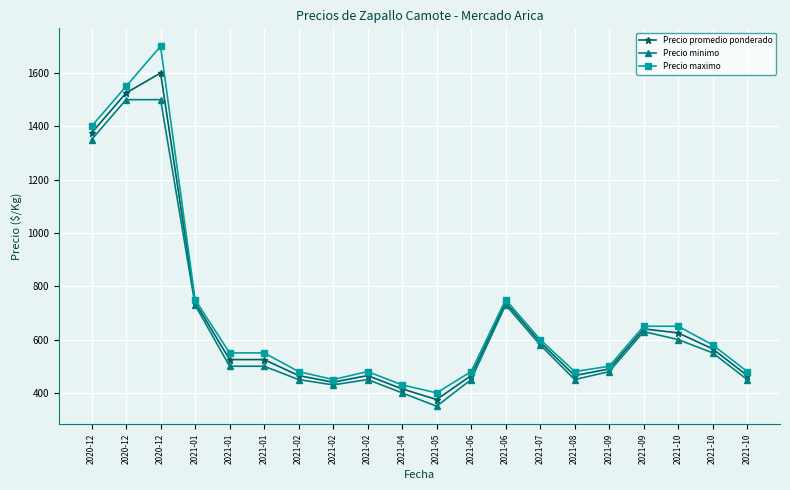

What is the maximum value shown in the chart?

1700